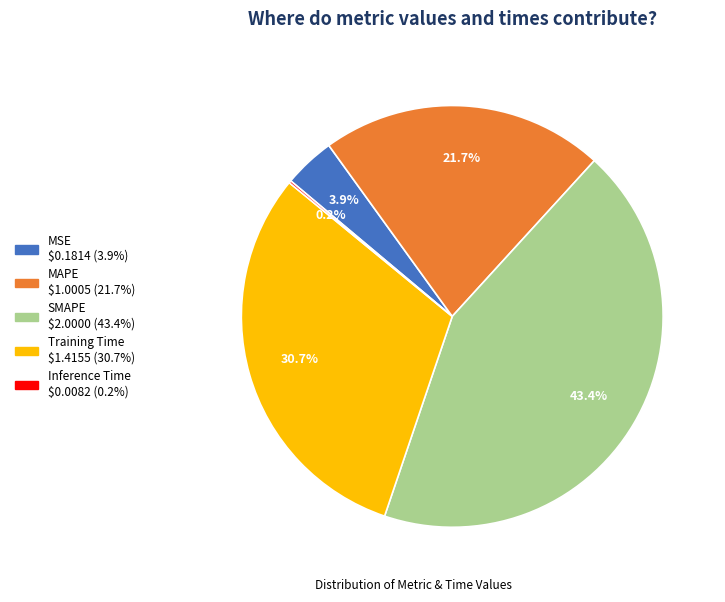

Between Training Time and MAPE, which is larger?

Training Time